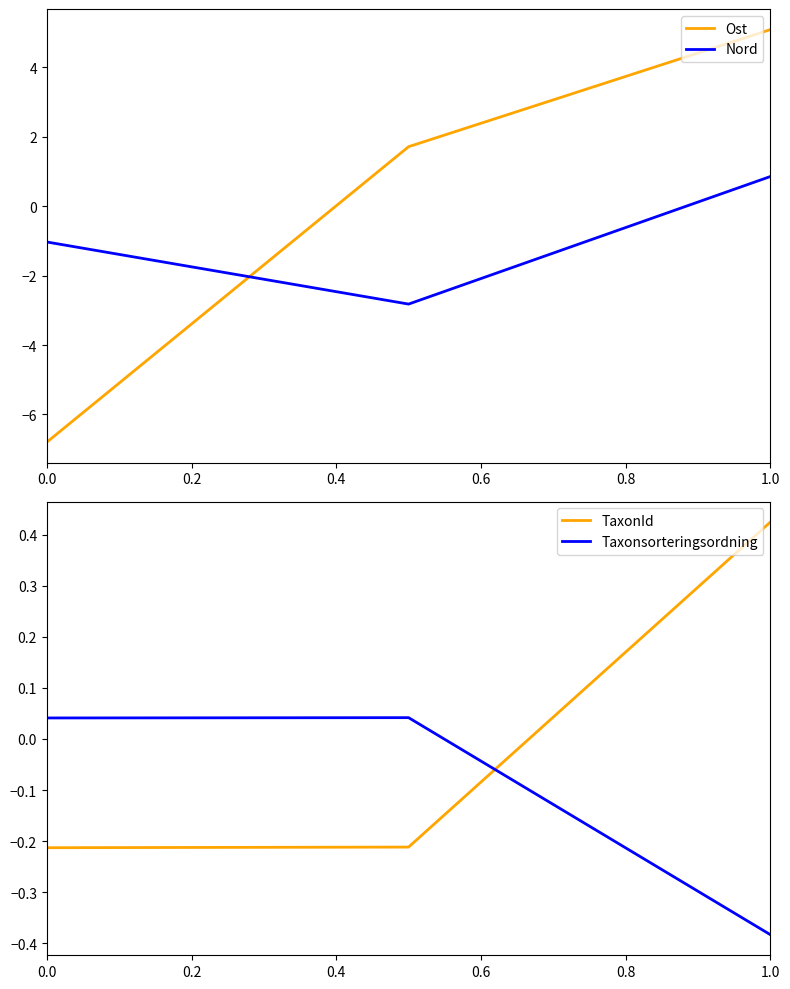

What is the value of the TaxonId point at the 2nd from the left?

-0.2